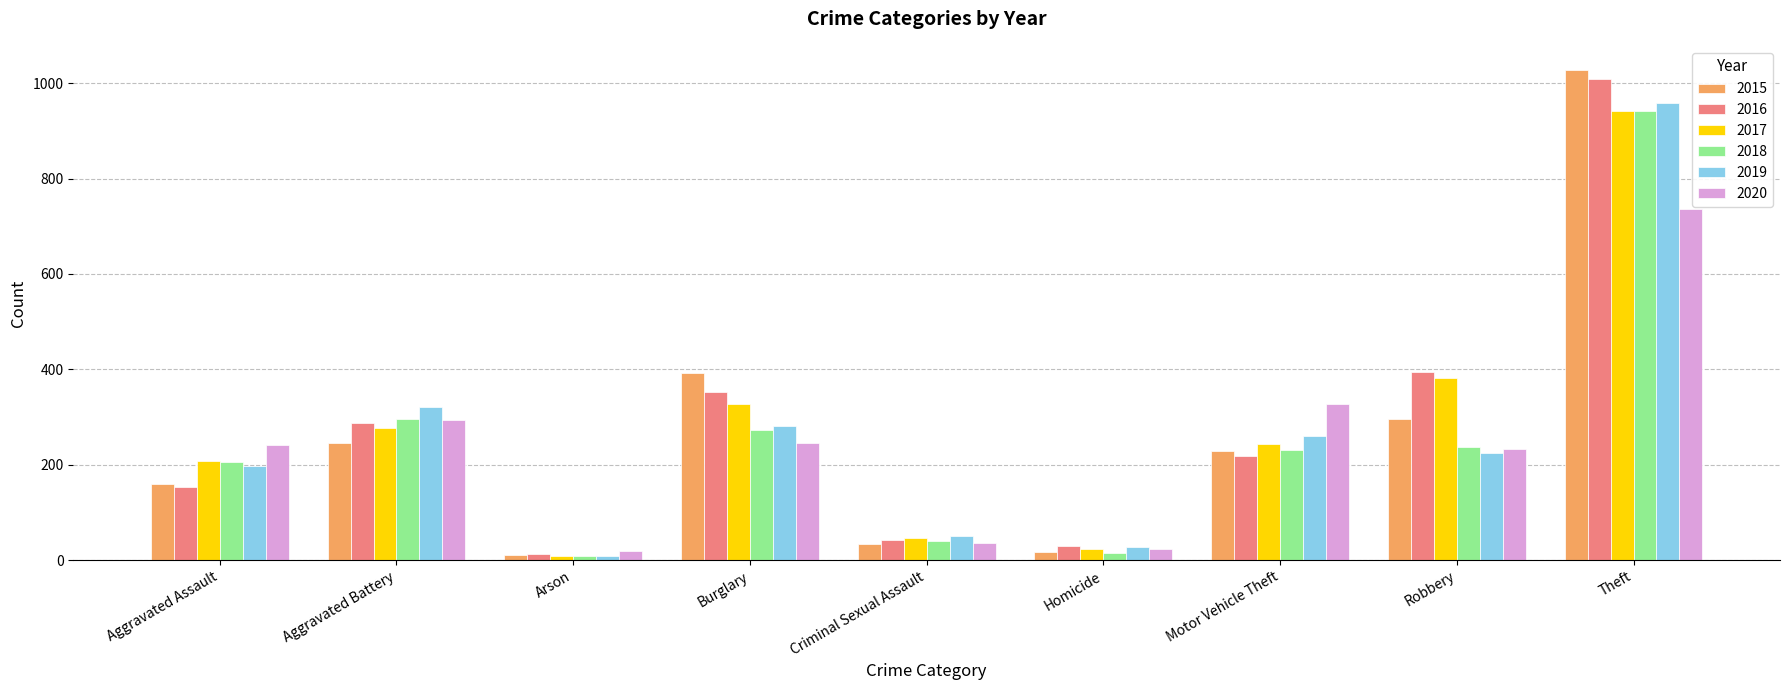

Is it true that 2016 equals 288 at Aggravated Battery?

True